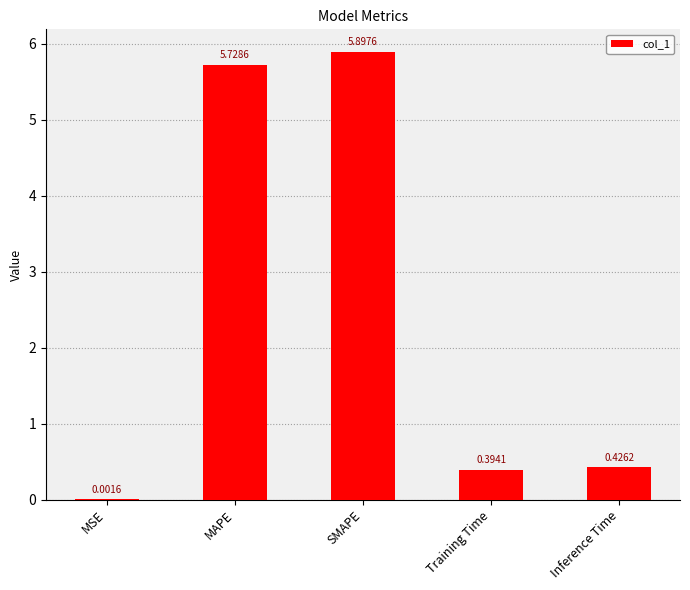

How many distinct data groups are displayed?

1